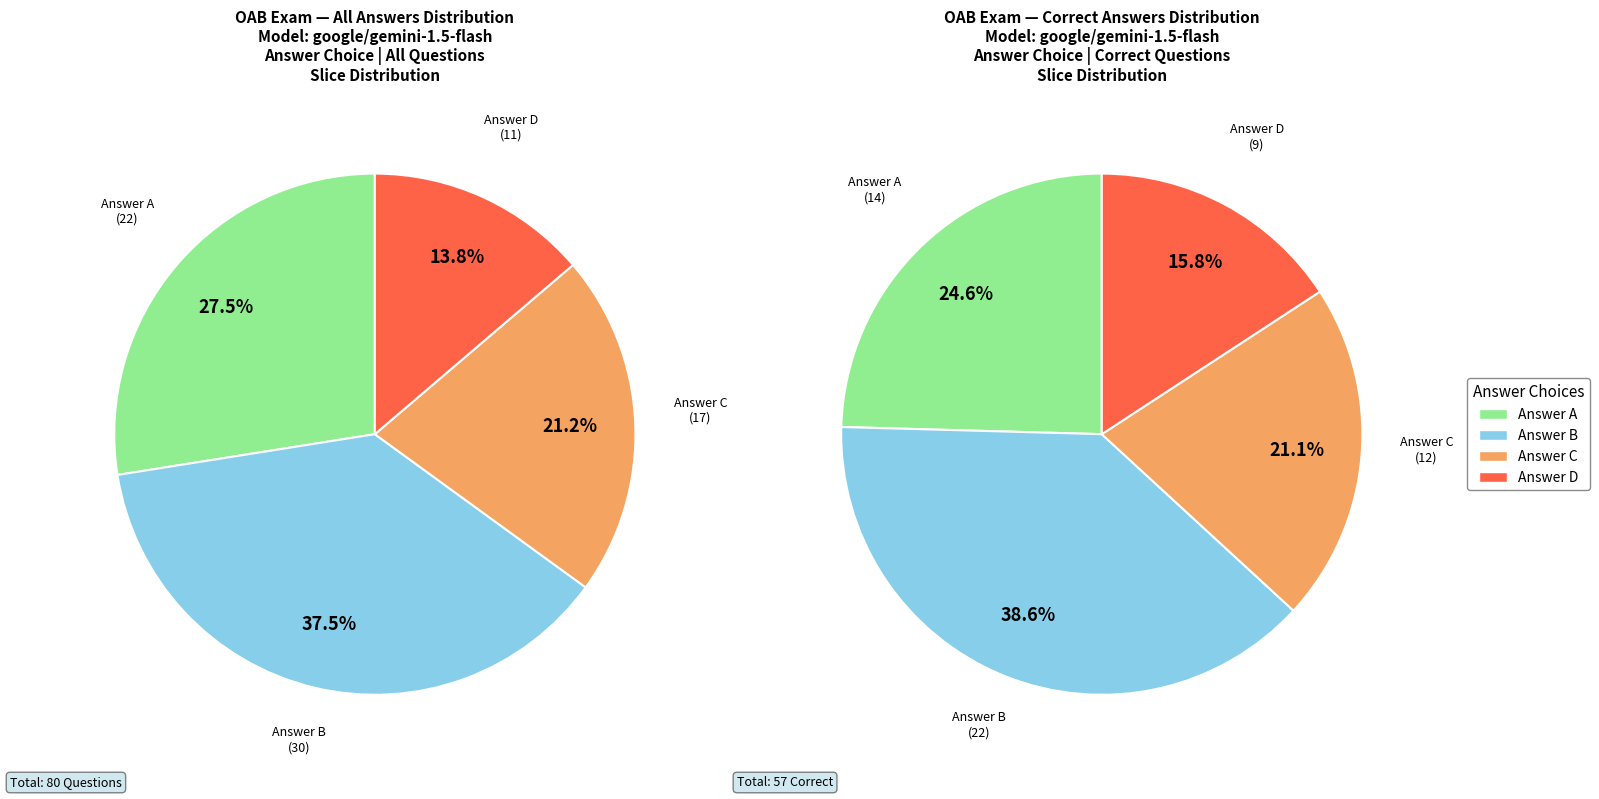

How many slices are in this pie chart?

4